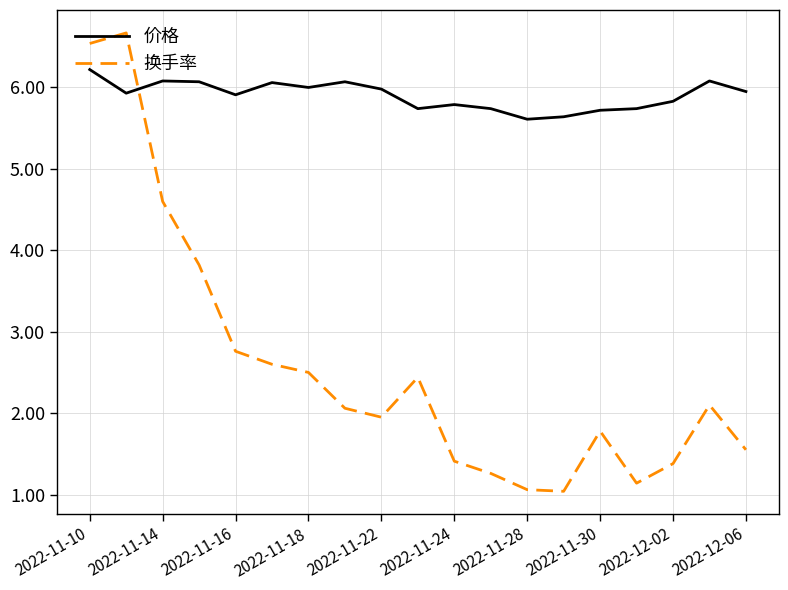

List the series in order of their overall mean, highest first.

价格, 换手率